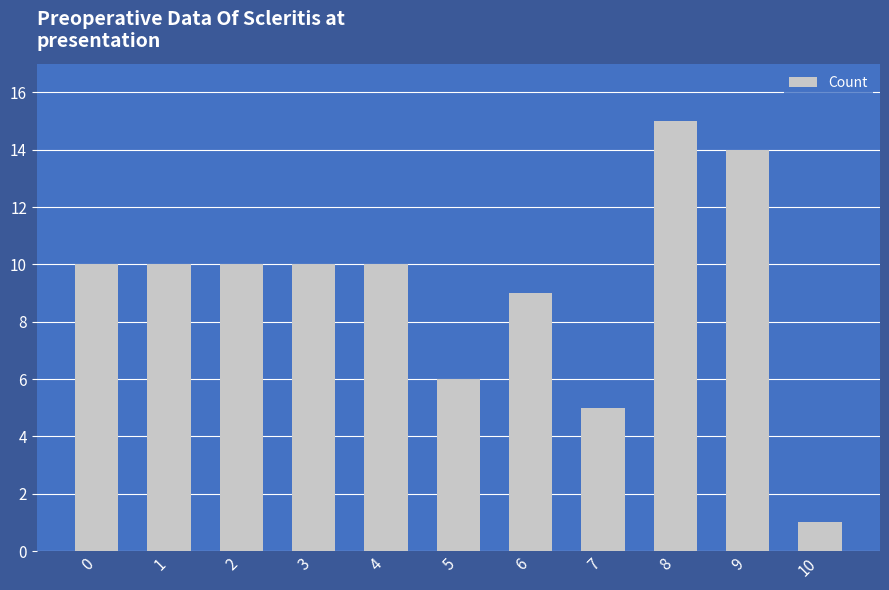

Where is the data nearest to the value 8?

6